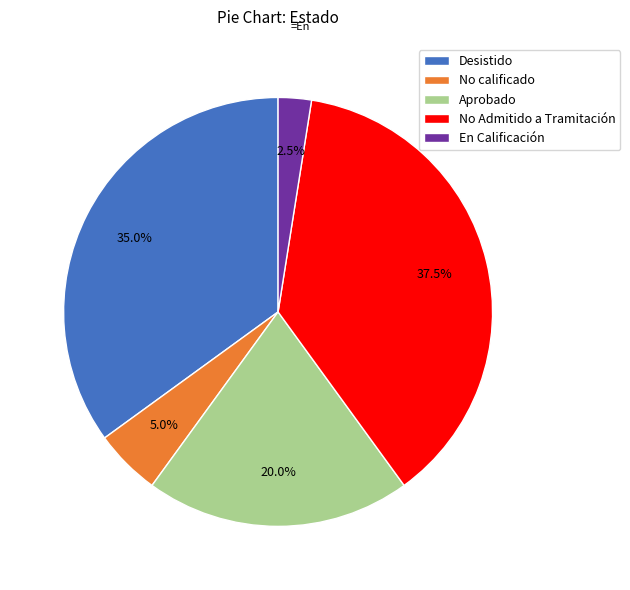

Rank the categories by value from lowest to highest.

En Calificación, No calificado, Aprobado, Desistido, No Admitido a Tramitación